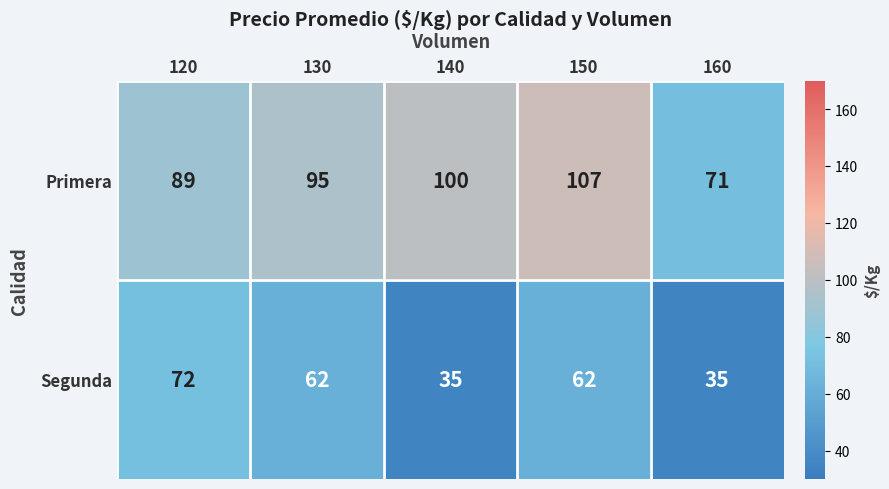

The value of Primera at 160 is 41. True or false?

False